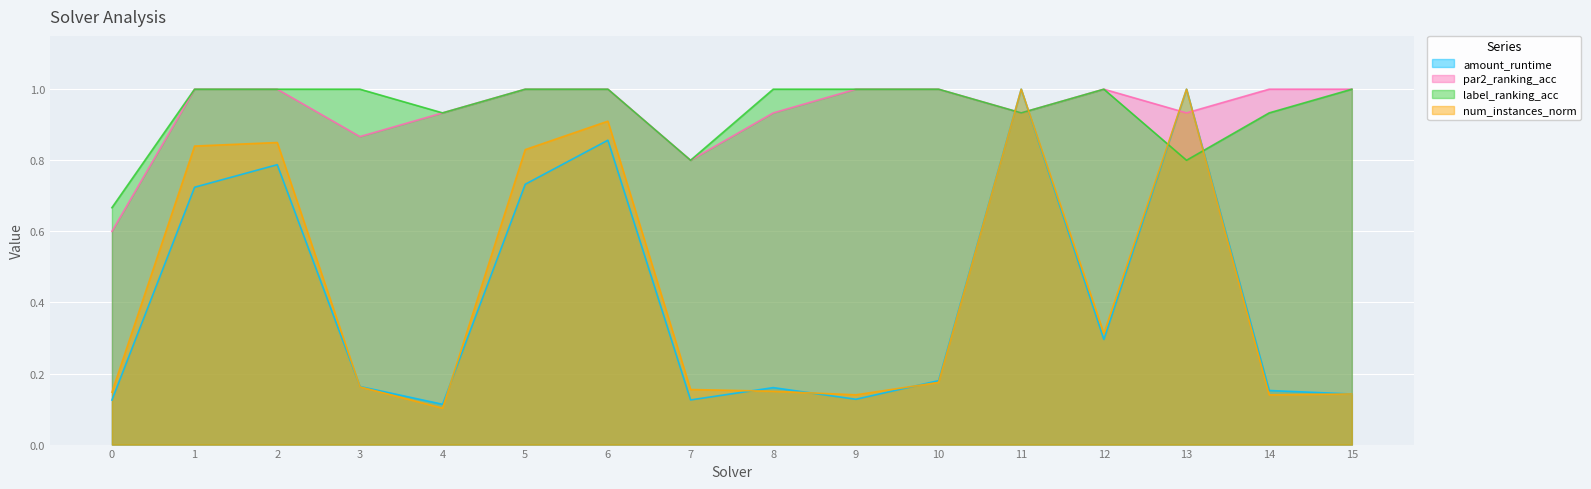

What is the difference between the second highest and second lowest values in the num_instances_norm series?

0.9